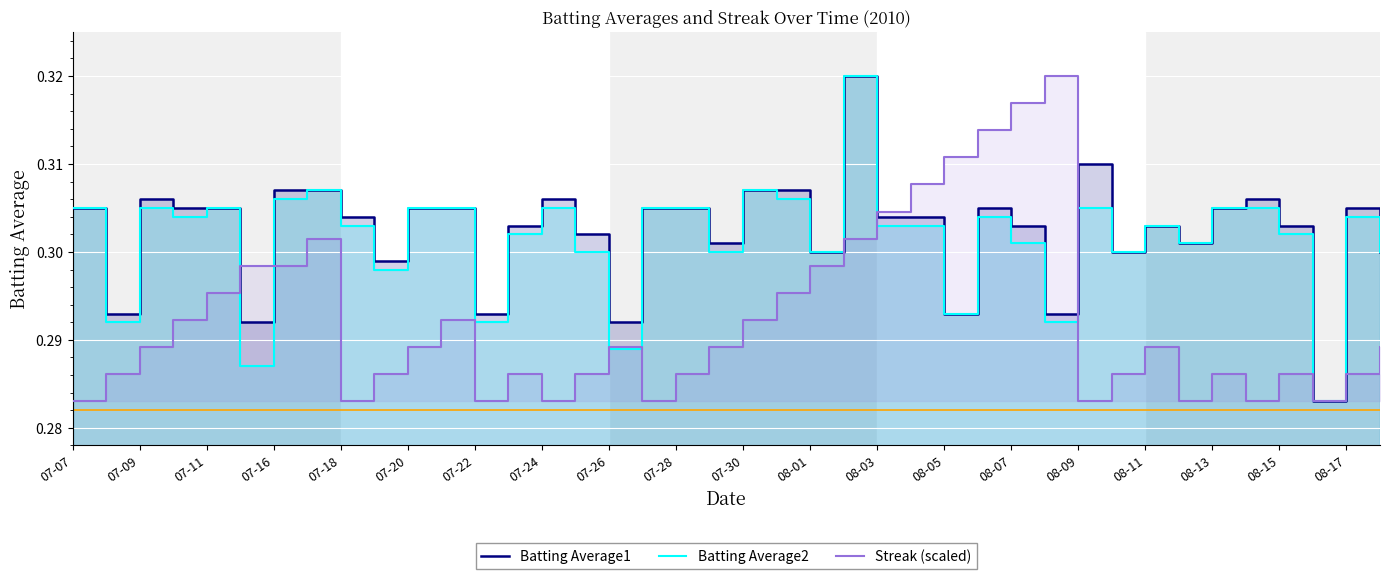

True or false: Batting Average2 and Batting Average1 intersect in this chart.

False